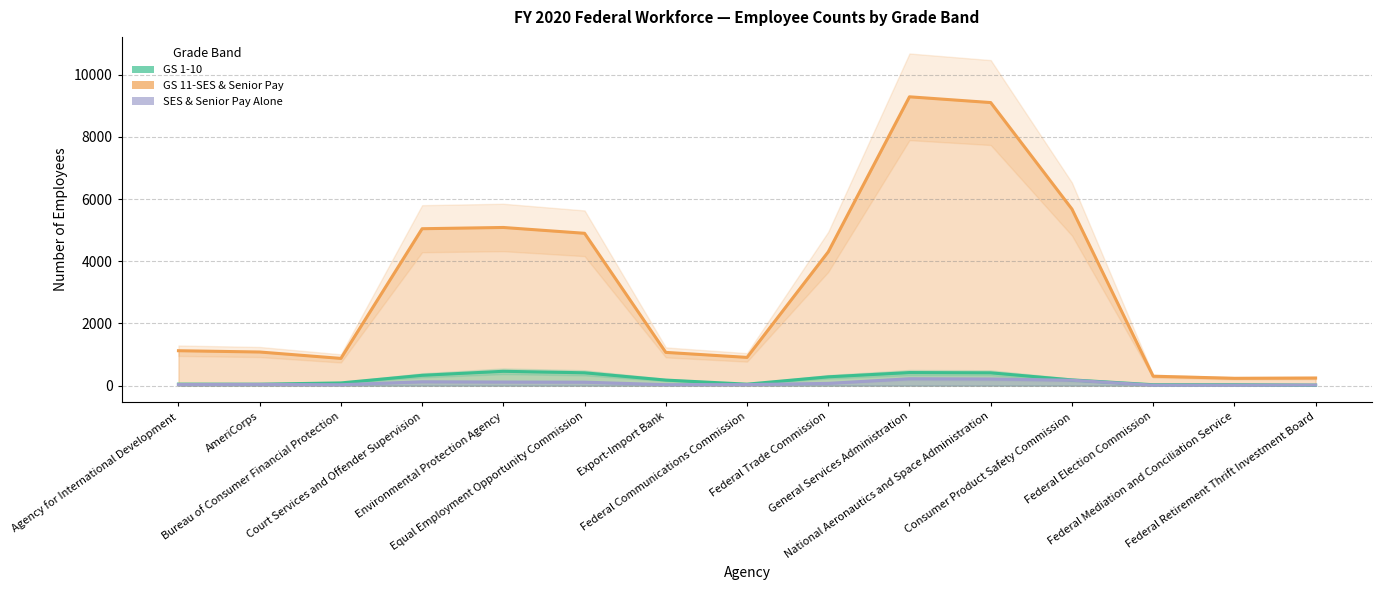

Which category has the highest value in the SES & Senior Pay Alone series?

General Services Administration